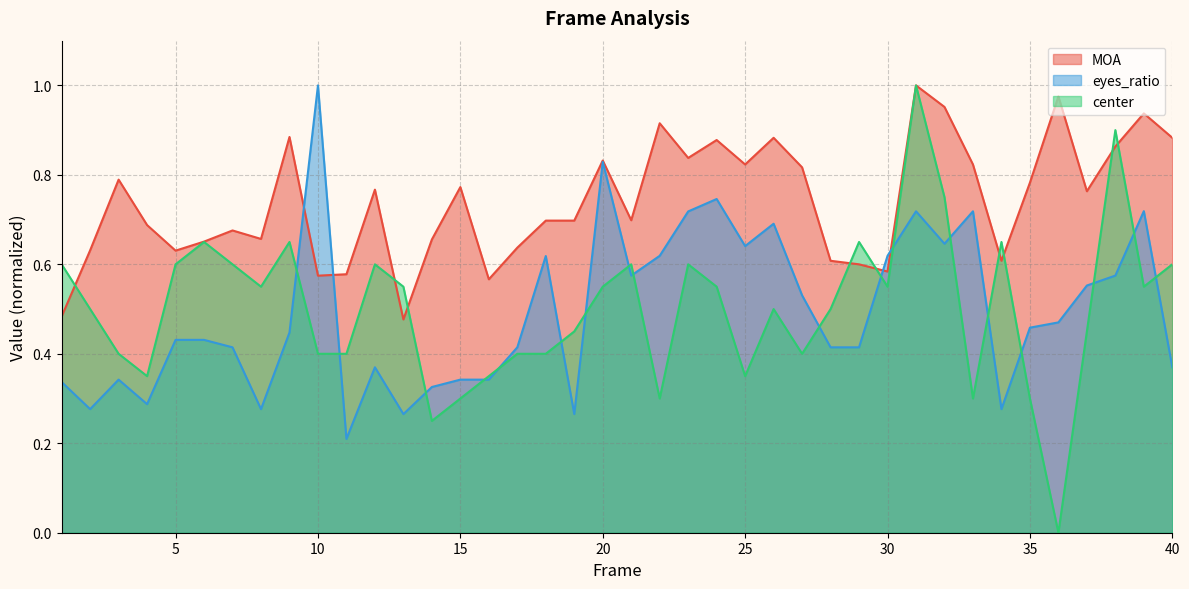

How many eyes_ratio values are between 0 and 1?

40